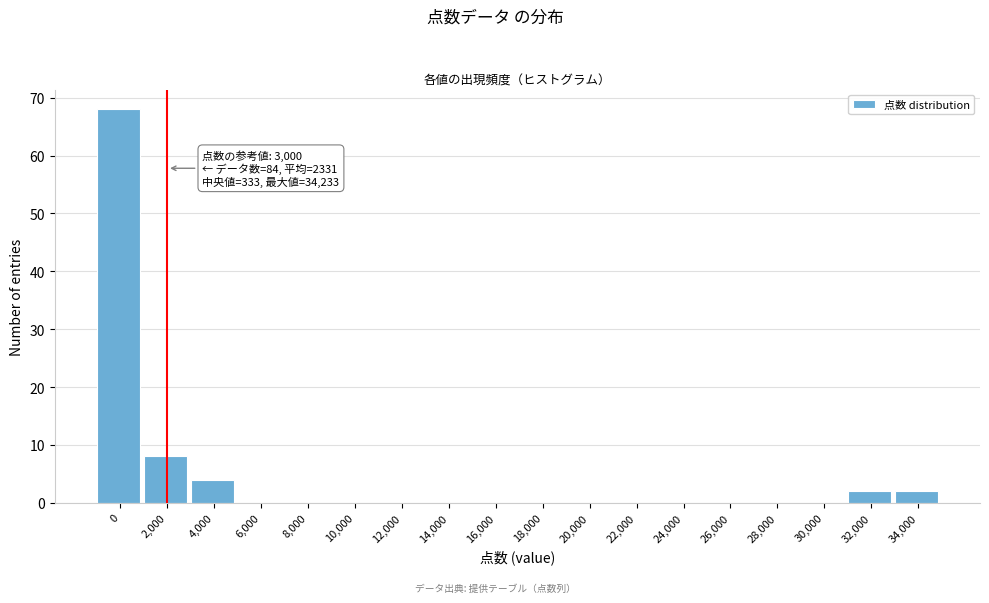

Reading right to left, extract all data points from this chart.

34,000=2	32,000=2	30,000=0	28,000=0	26,000=0	24,000=0	22,000=0	20,000=0	18,000=0	16,000=0	14,000=0	12,000=0	10,000=0	8,000=0	6,000=0	4,000=4	2,000=8	0=68